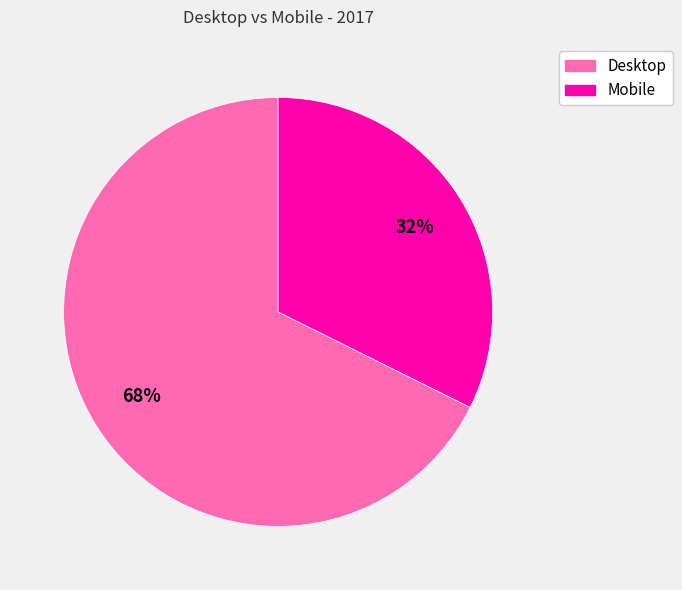

Do Mobile and Desktop together represent more than half of the pie?

Yes